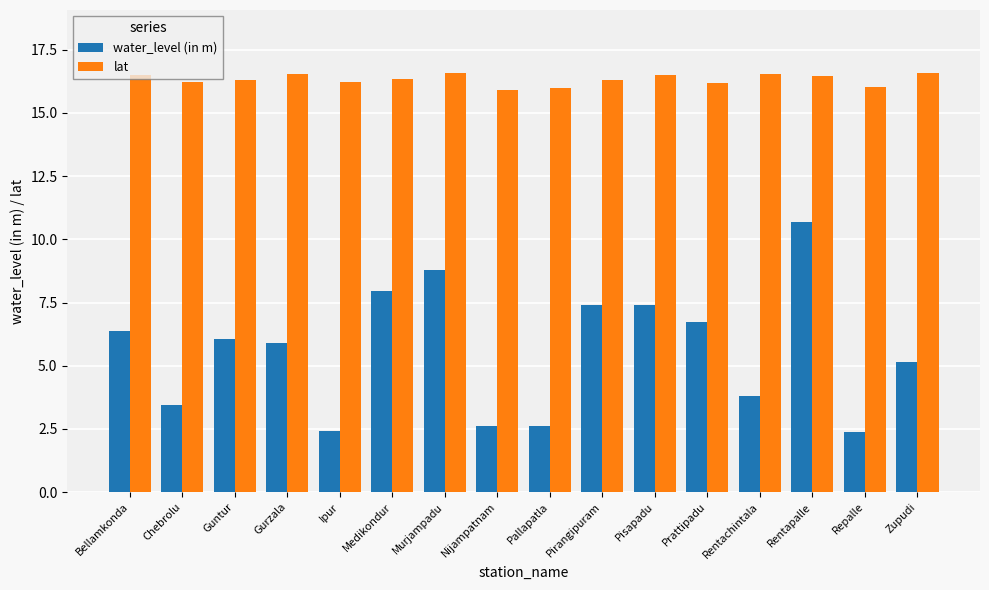

True or false: water_level (in m) has a value of 2.2 at Bellamkonda.

False